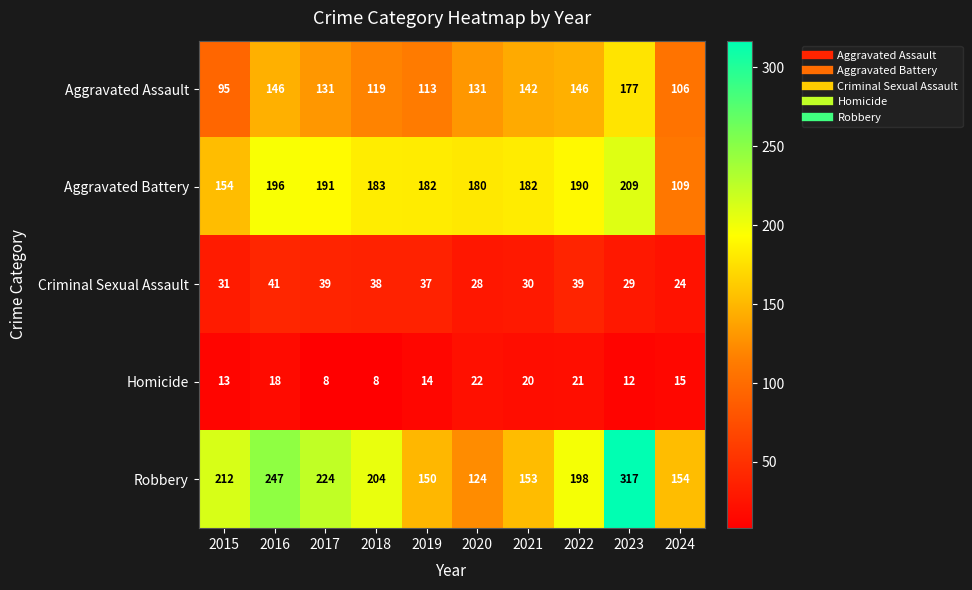

What is the greatest value displayed?

317